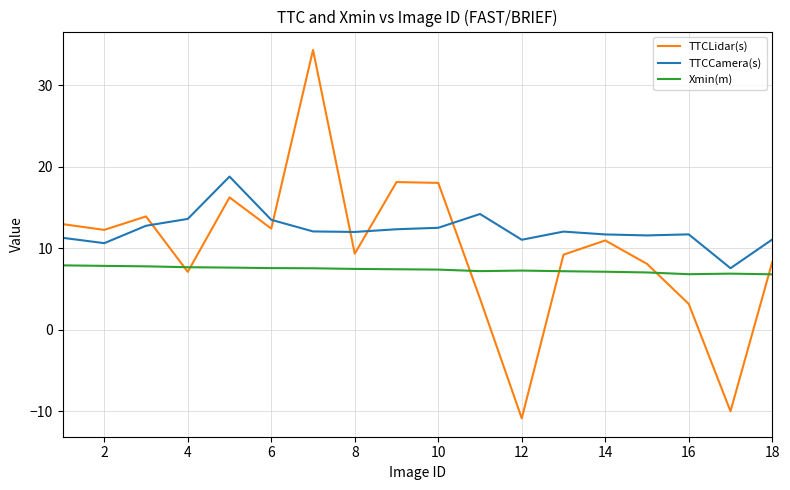

How many values in TTCLidar(s) are above zero?

16